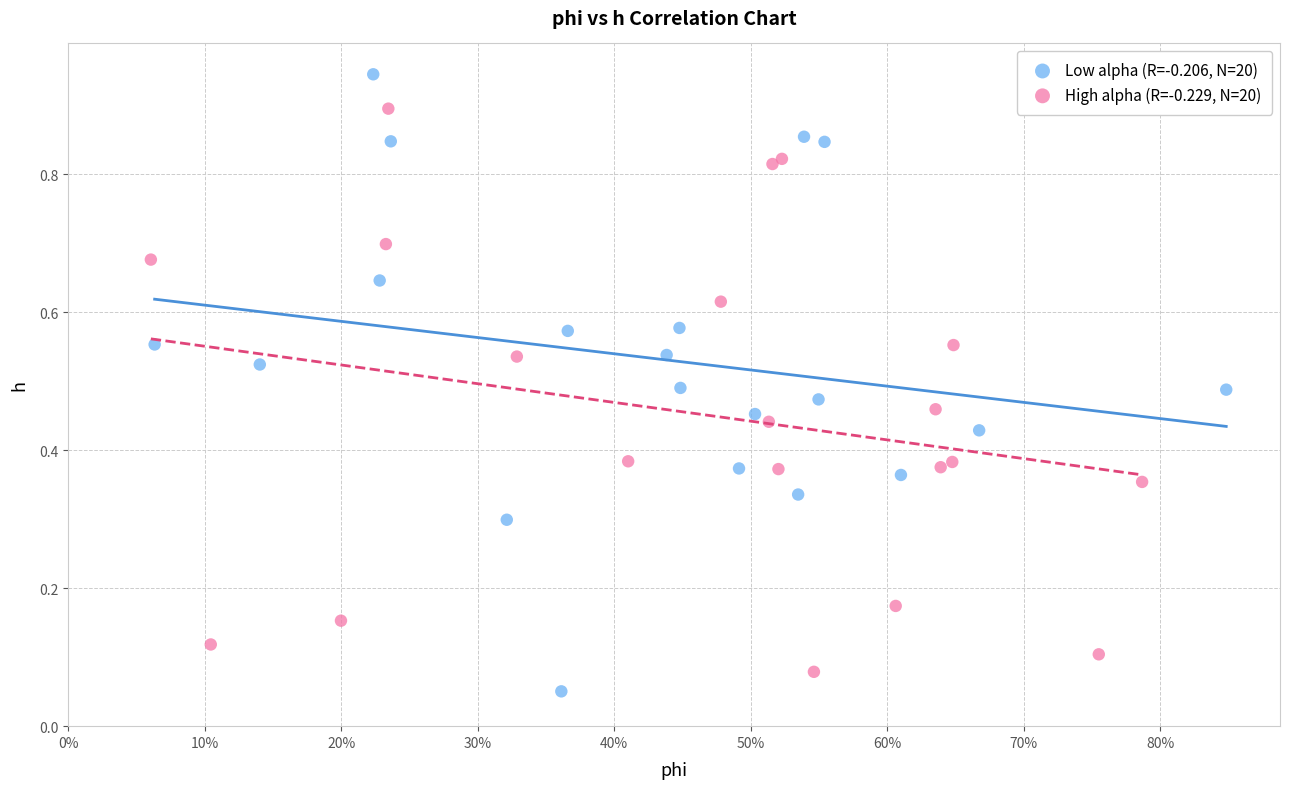

What are all the series names shown in the legend?

Low alpha (R=-0.206, N=20), High alpha (R=-0.229, N=20)